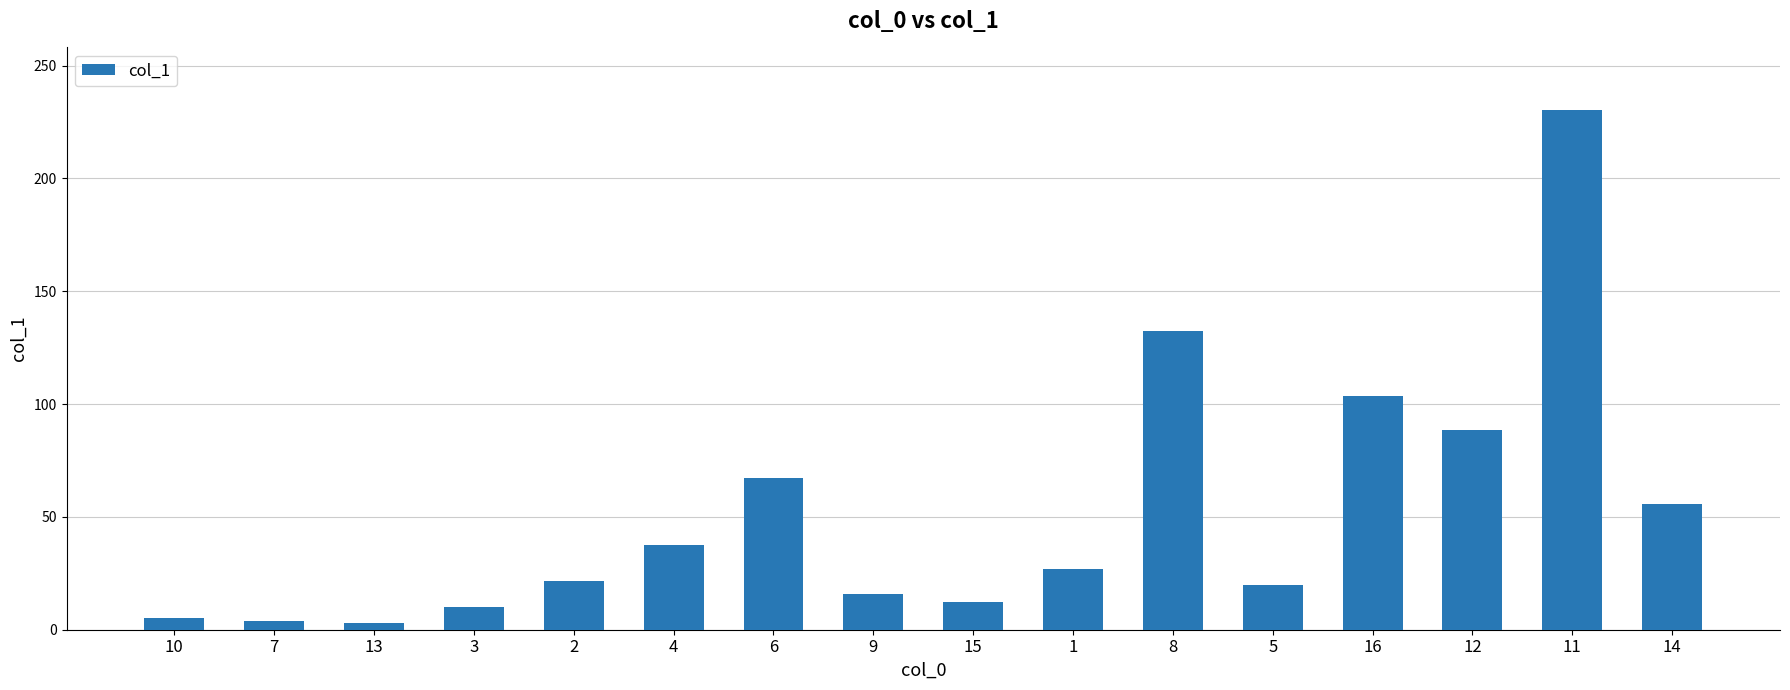

What is the change in value from 8 to 5?

-112.8